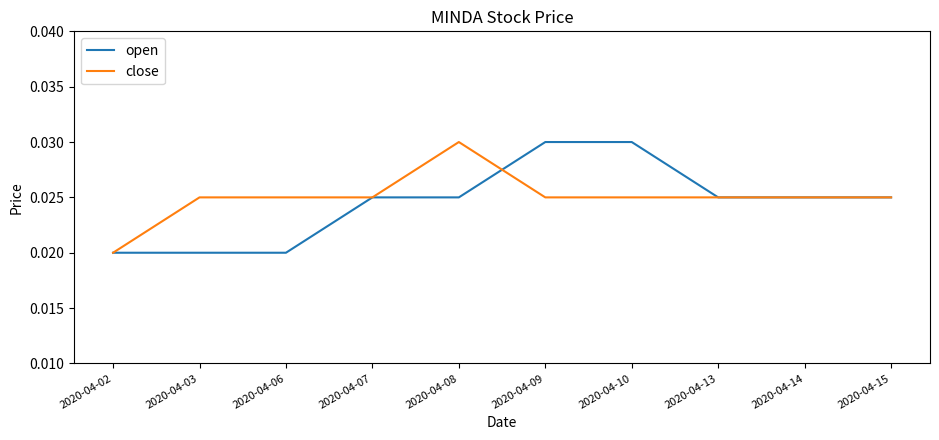

Which series changed the most between 2020-04-02 and 2020-04-09?

open